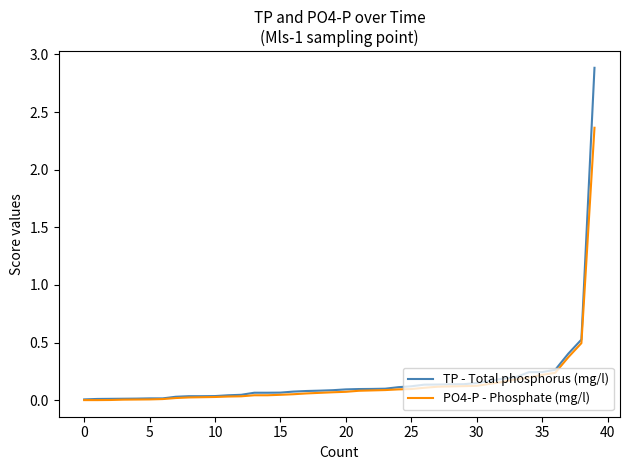

What is the difference between the maximum and second lowest values in the TP - Total phosphorus (mg/l) series?

2.9